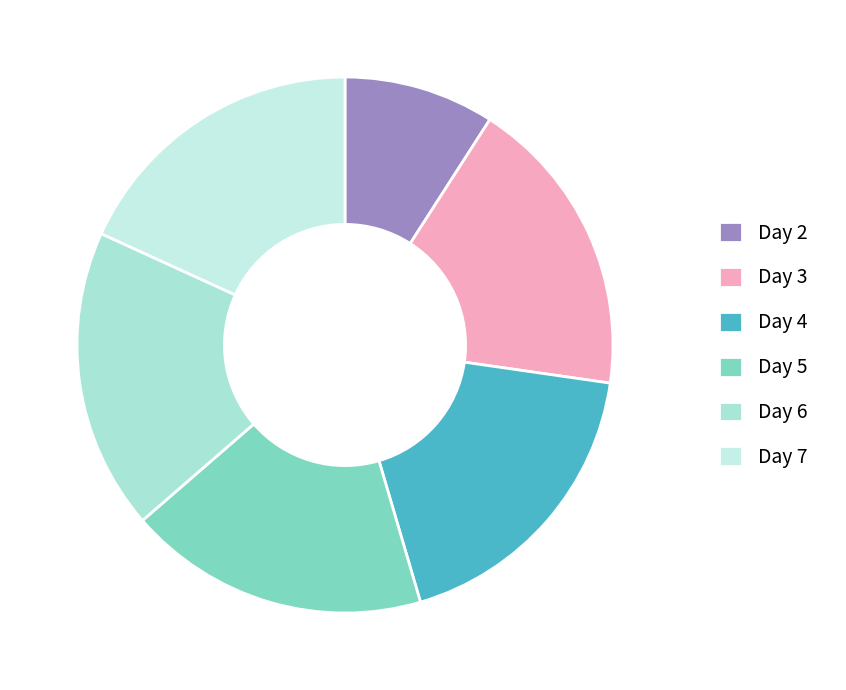

Count the number of slices in the pie.

6